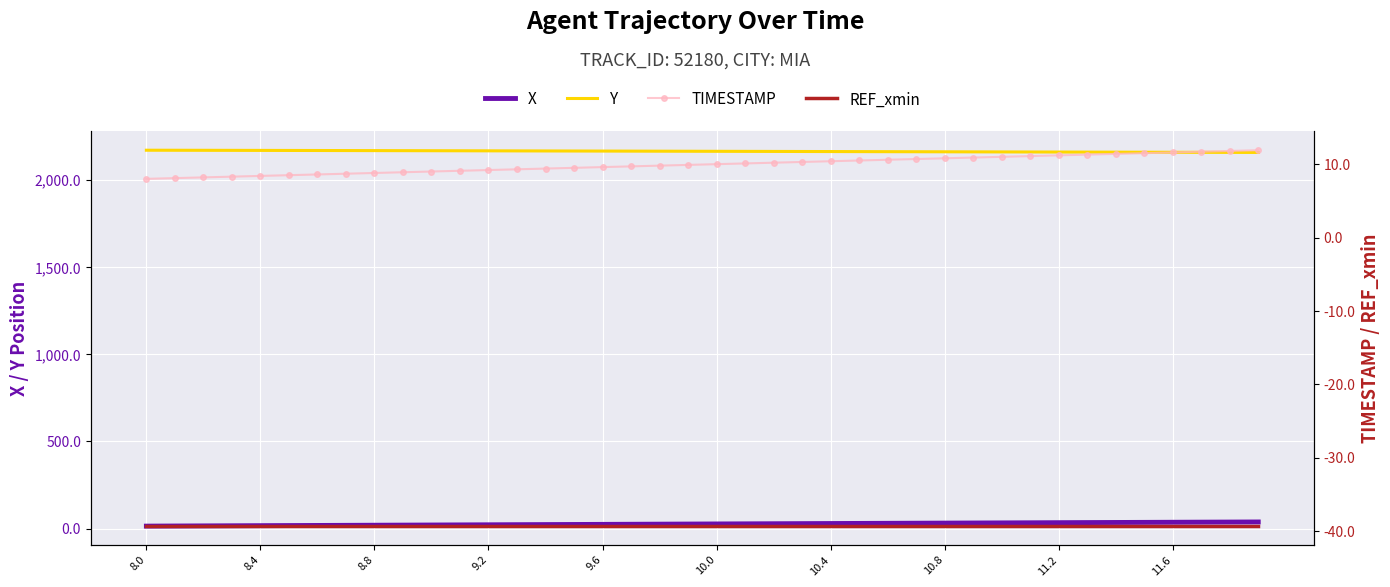

What are all the series names shown in the legend?

X, Y, TIMESTAMP, REF_xmin